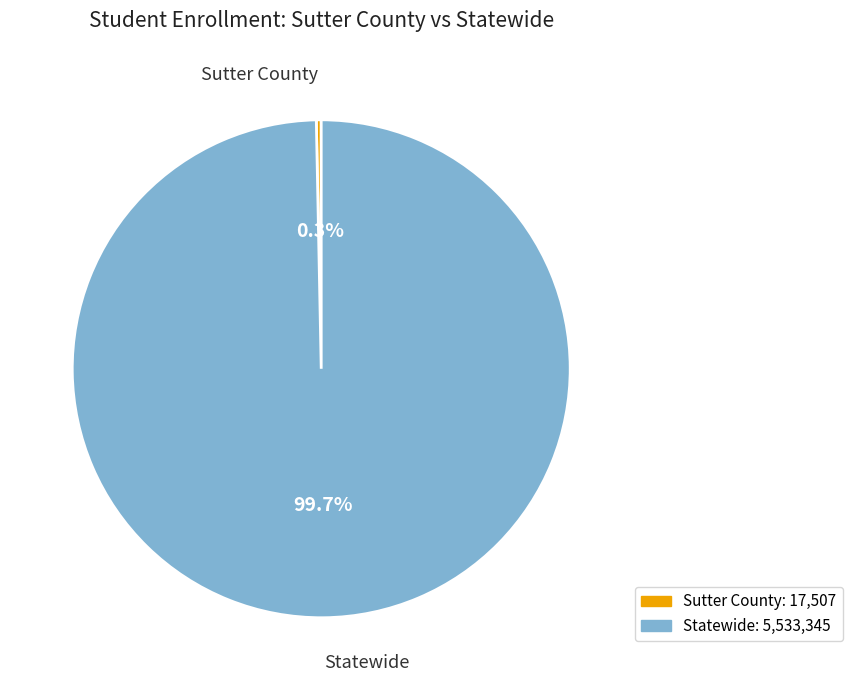

What is the largest slice in the pie chart?

Statewide